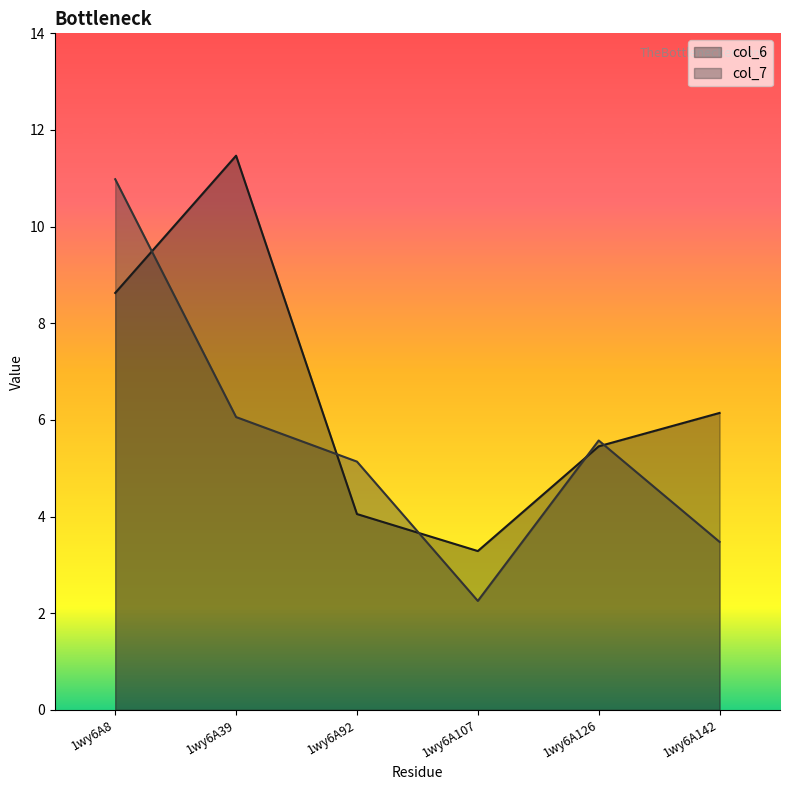

At how many categories does at least one series exceed 7?

2